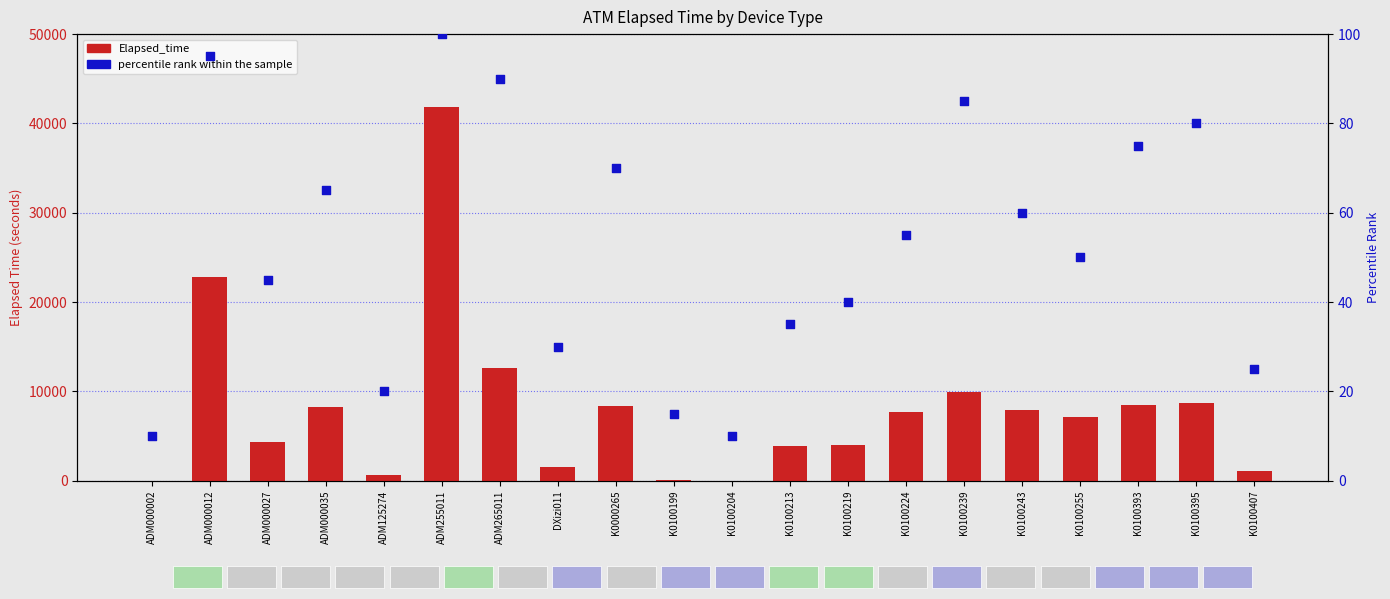

Which series contains the highest Y value?

Elapsed_time